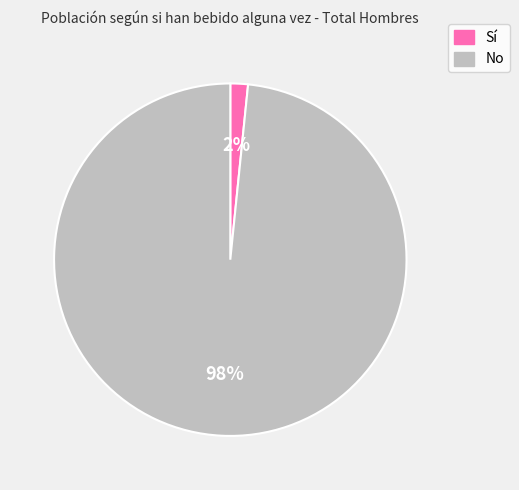

Combined, do Sí and No account for over 50%?

Yes